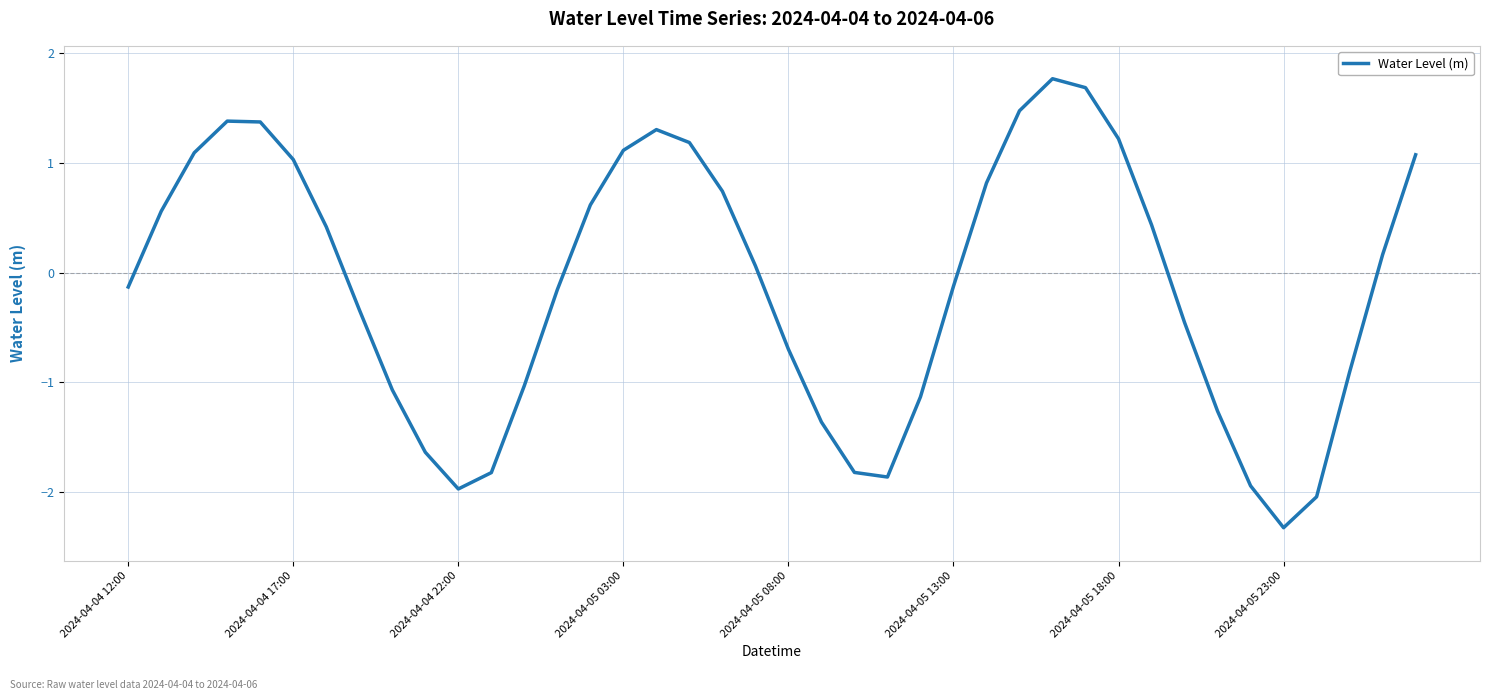

Does the chart have visible grid lines?

Yes